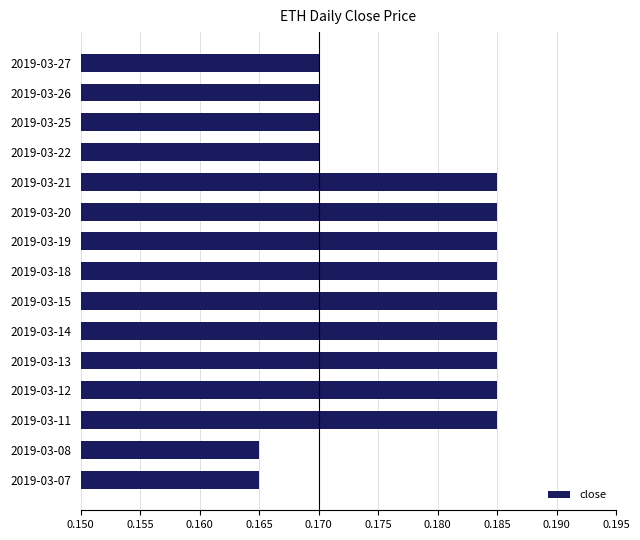

Between 2019-03-25 and 2019-03-08, which is larger?

2019-03-25